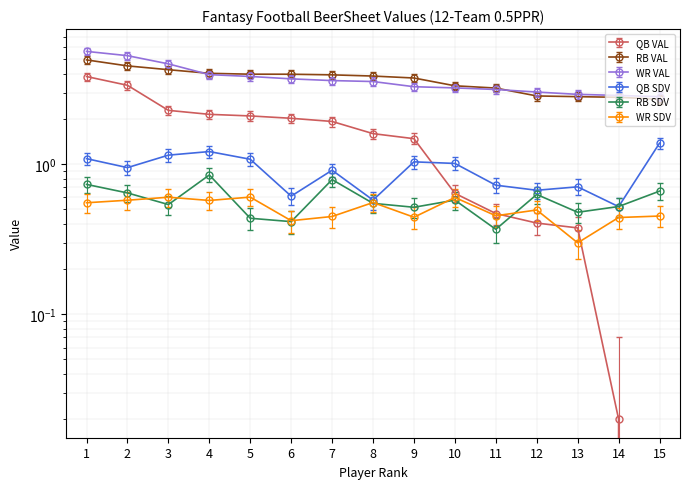

Which category has the lowest value in the QB VAL series?

15